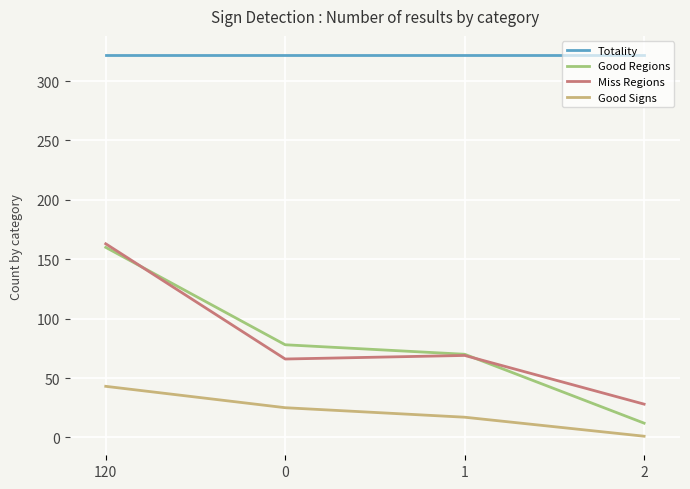

How many lines are shown in the chart?

4